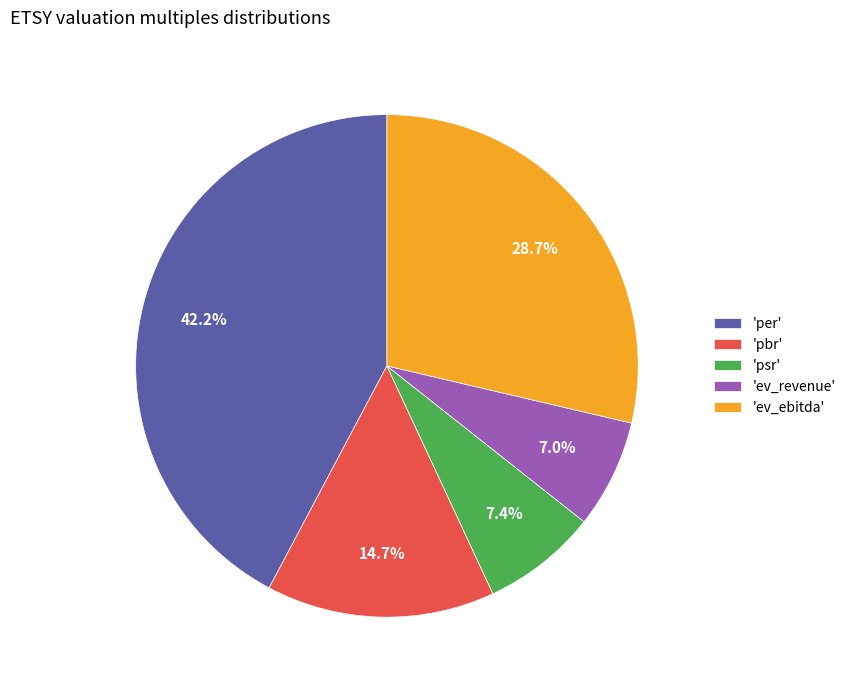

What is the total percentage of 'ev_revenue' and 'per'?

49.2%